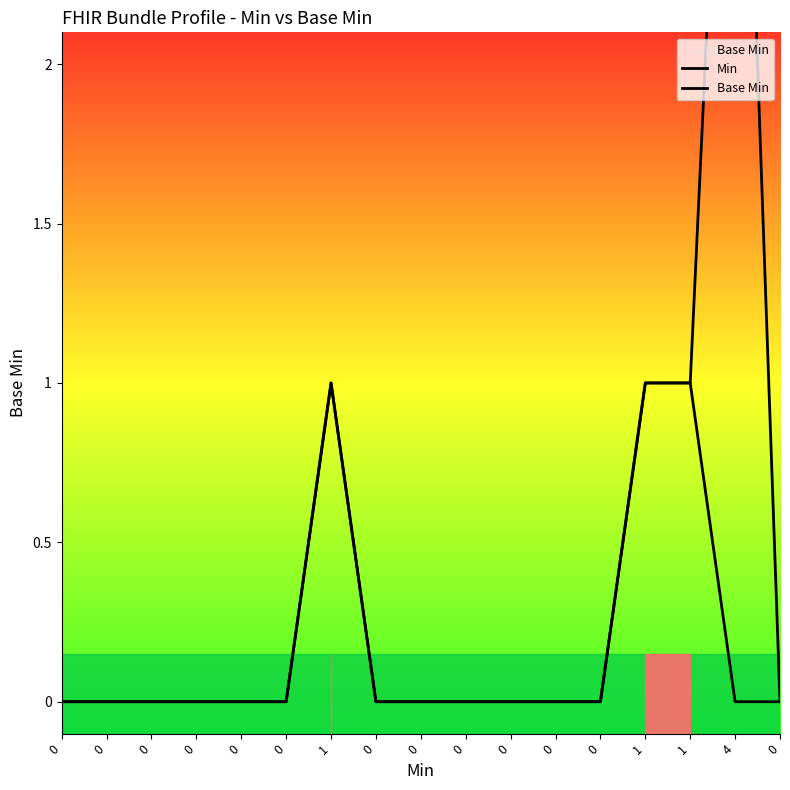

Reading left to right, extract all data points from this chart.

Min: 0	0	0	0	0	0	1	0	0	0	0	0	0	1	1	4	0
Base Min: 0	0	0	0	0	0	1	0	0	0	0	0	0	1	1	0	0